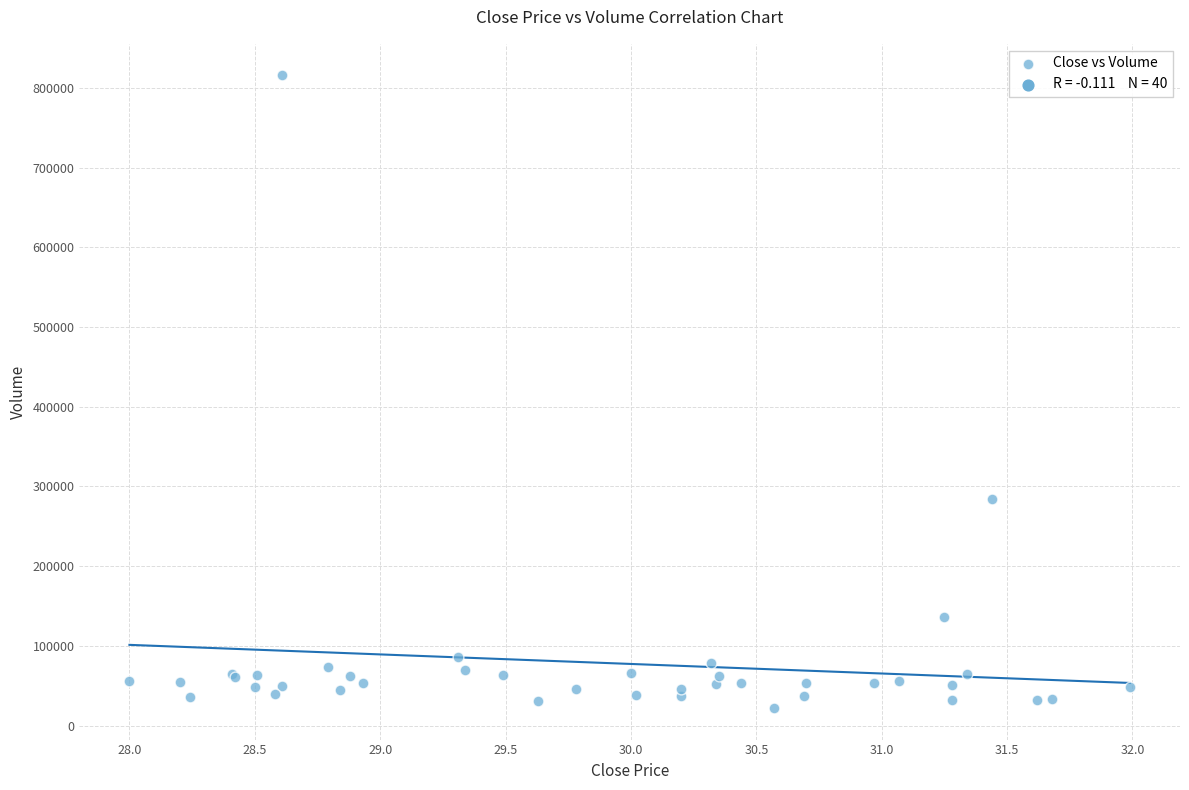

What Y value in the scatter plot is closest to 418800?

284700